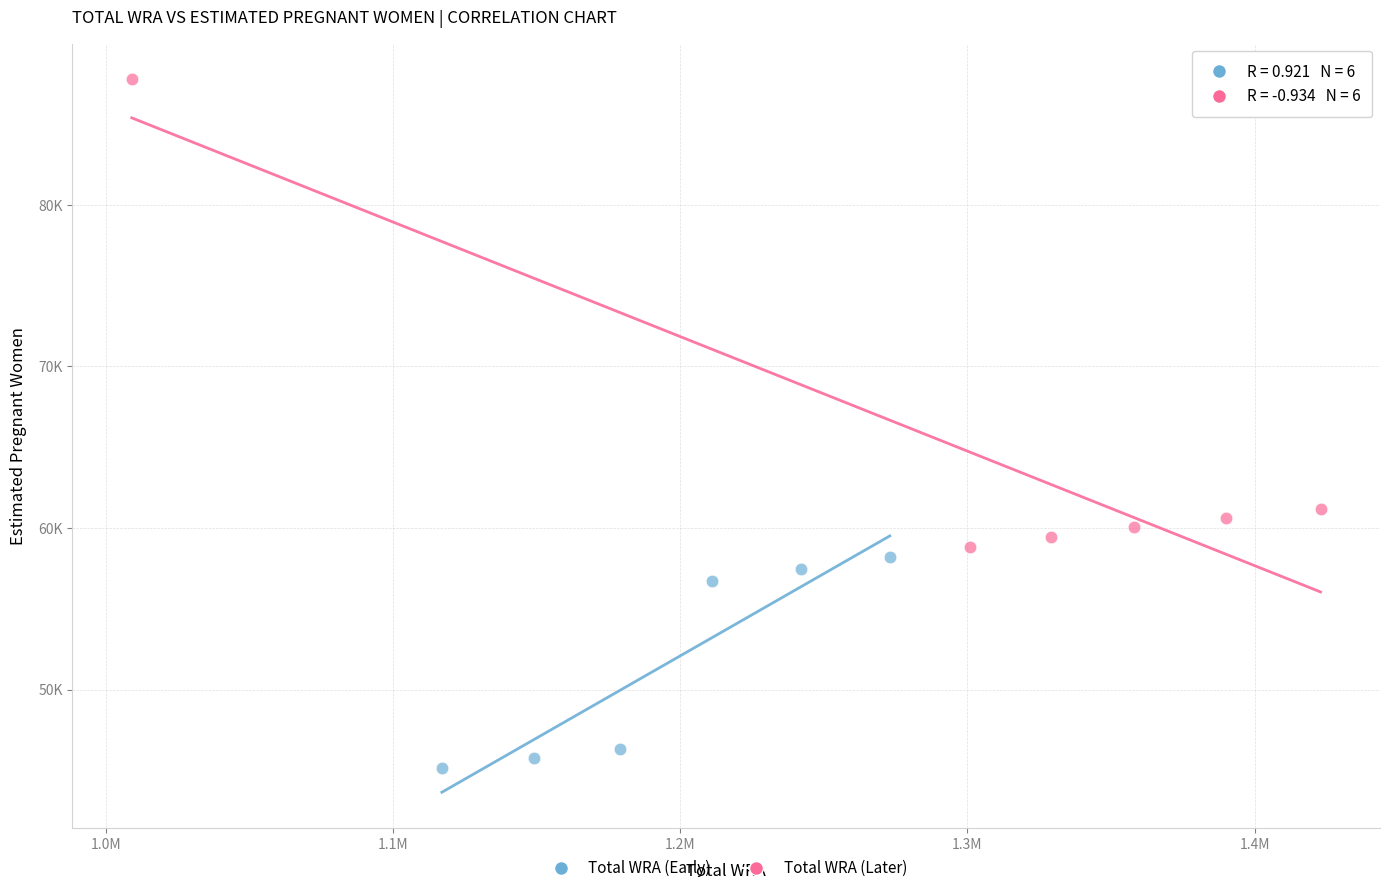

Which series reaches the minimum Y coordinate?

Total WRA (Early)